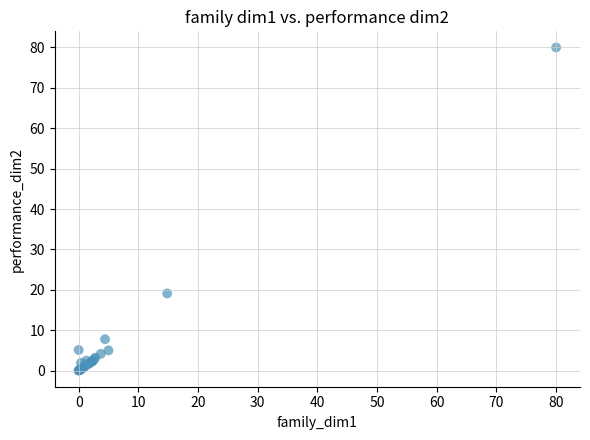

What Y value in the scatter plot is closest to 40?

19.1